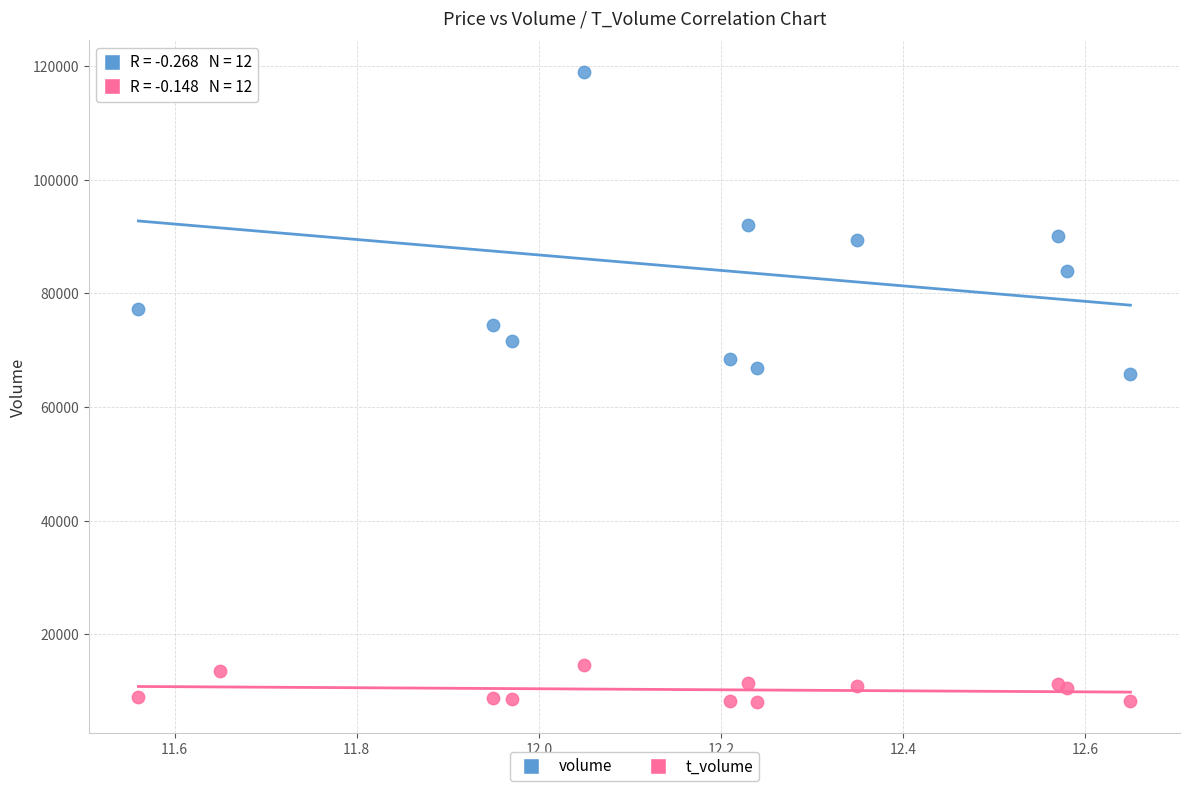

Which series reaches the maximum Y coordinate?

volume